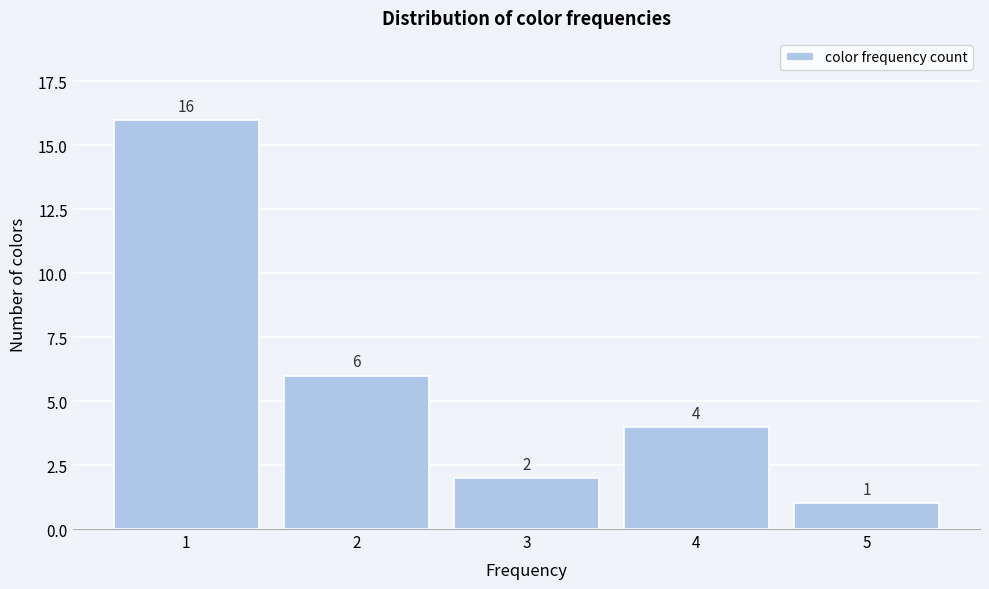

Reading left to right, list every bar in this chart as the range it spans on the x-axis followed by its height.

0.5 to 1.5: 16
1.5 to 2.5: 6
2.5 to 3.5: 2
3.5 to 4.5: 4
4.5 to 5.5: 1